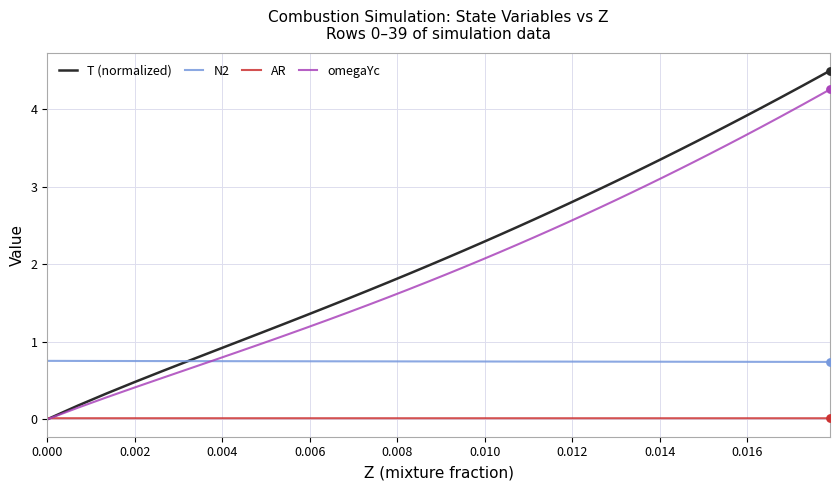

What is the greatest value displayed?

4.5